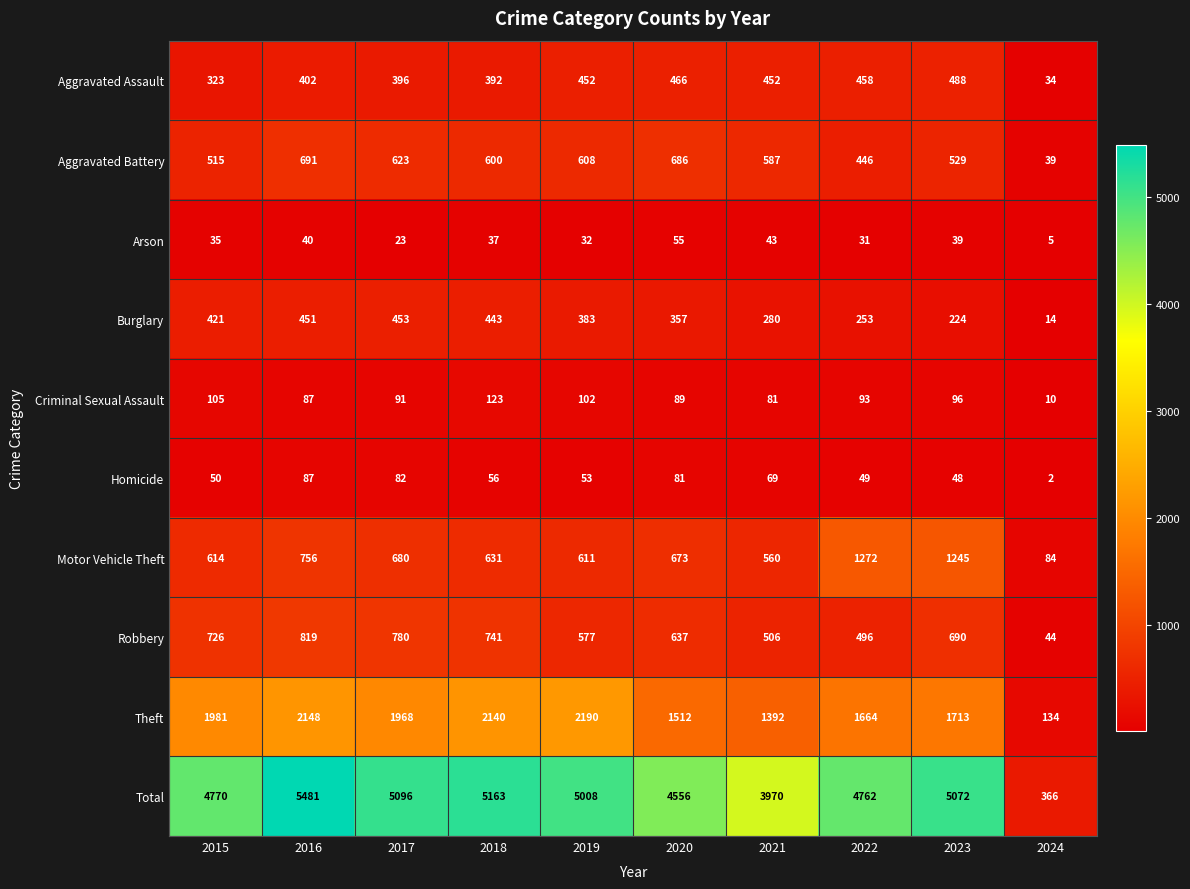

The Aggravated Assault series shows 34 at 2024. True or false?

True